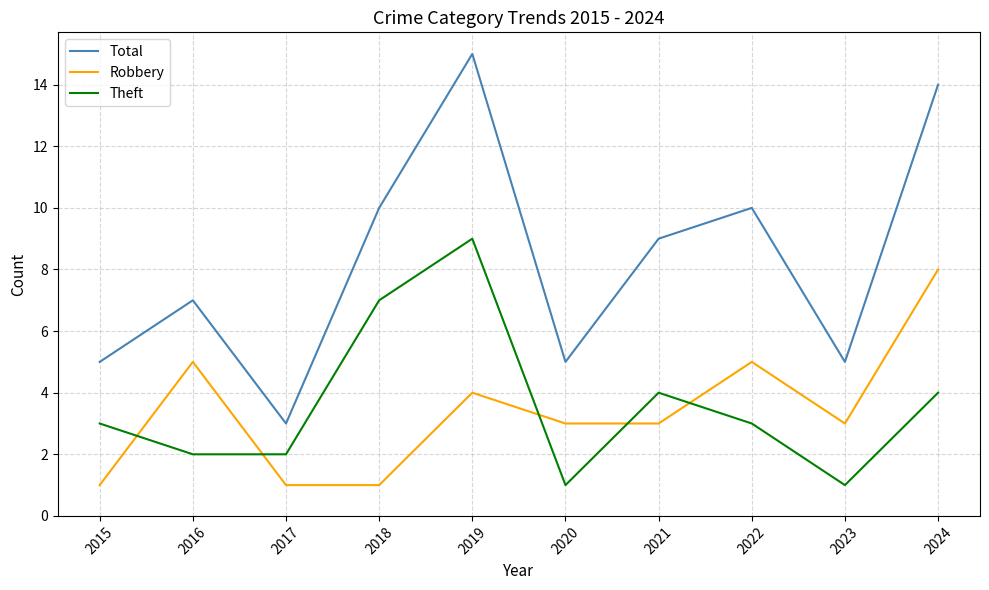

True or false: Total and Robbery intersect in this chart.

False